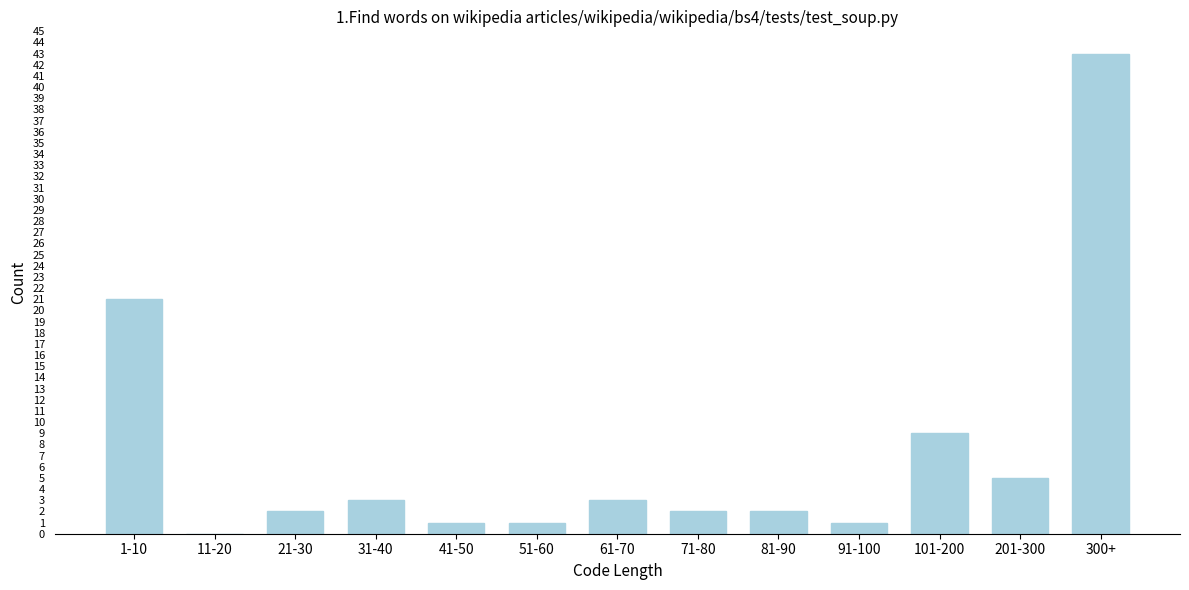

Reading left to right, list all the values displayed in this chart.

1-10=21	11-20=0	21-30=2	31-40=3	41-50=1	51-60=1	61-70=3	71-80=2	81-90=2	91-100=1	101-200=9	201-300=5	300+=43